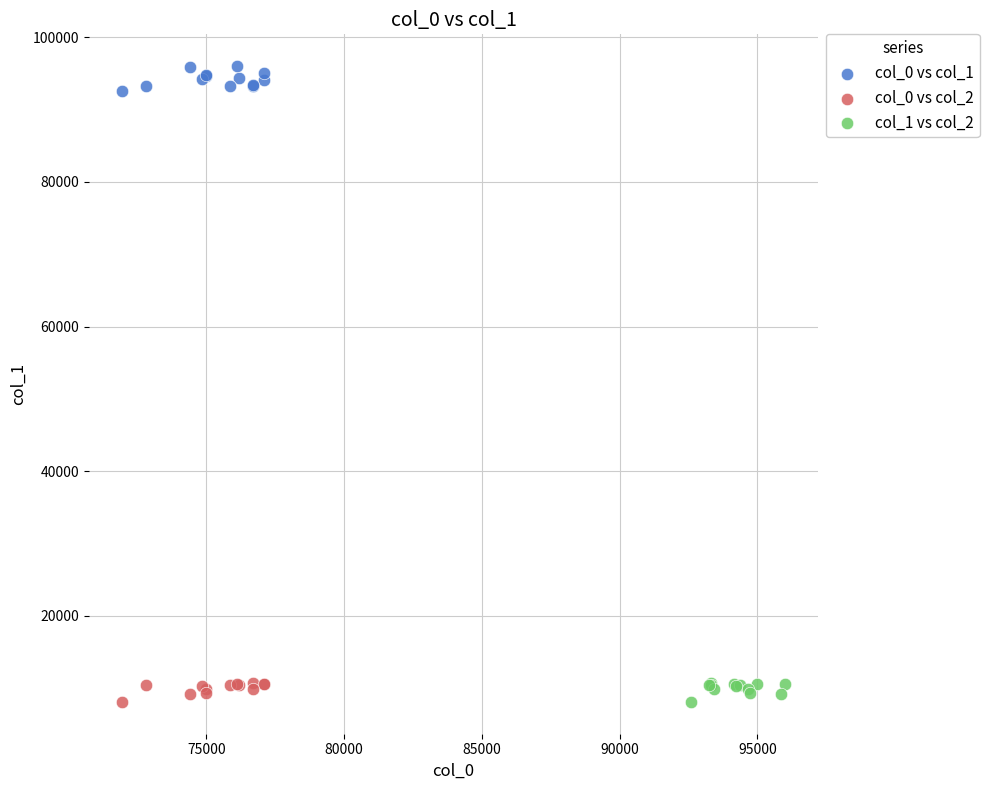

Which series contains the highest Y value?

col_0 vs col_1